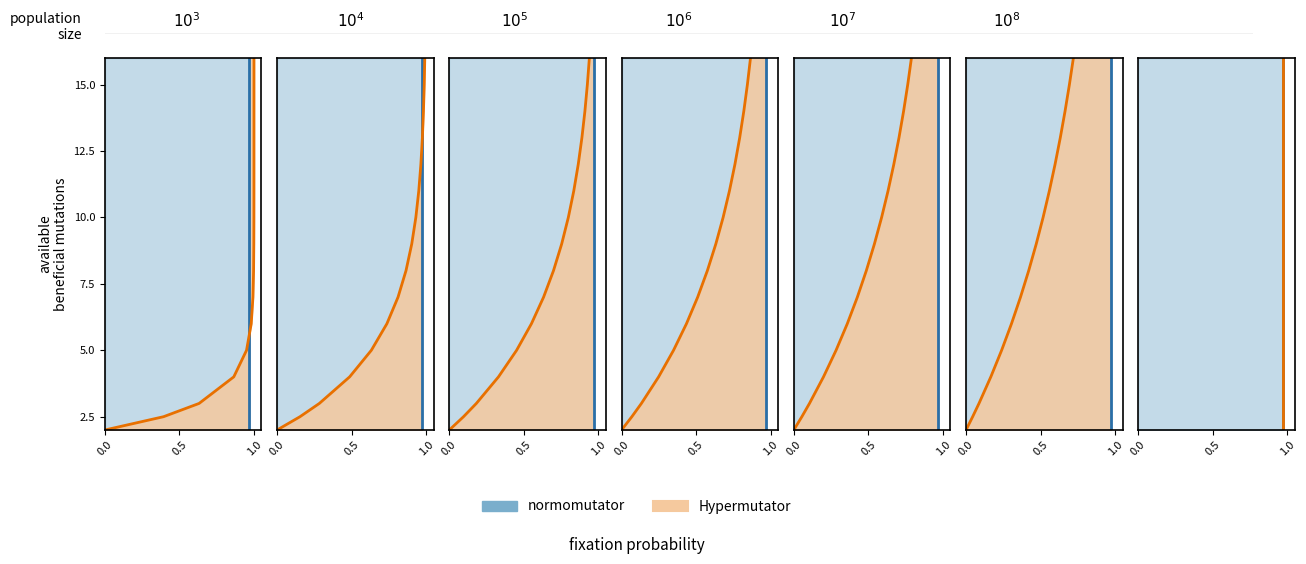

What is the average value of the normomutator series?

8.6